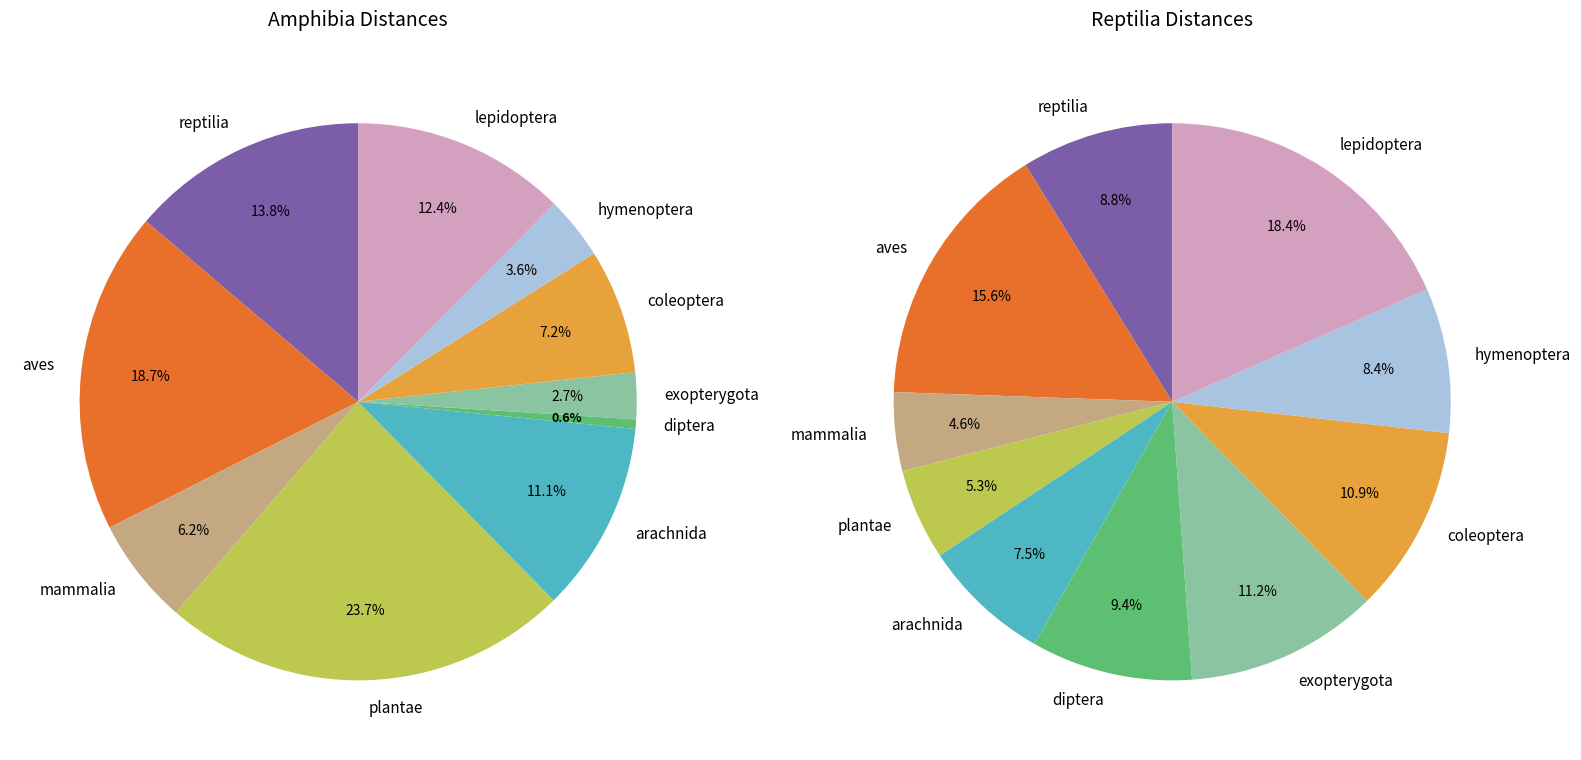

How many segments does this pie chart have?

10